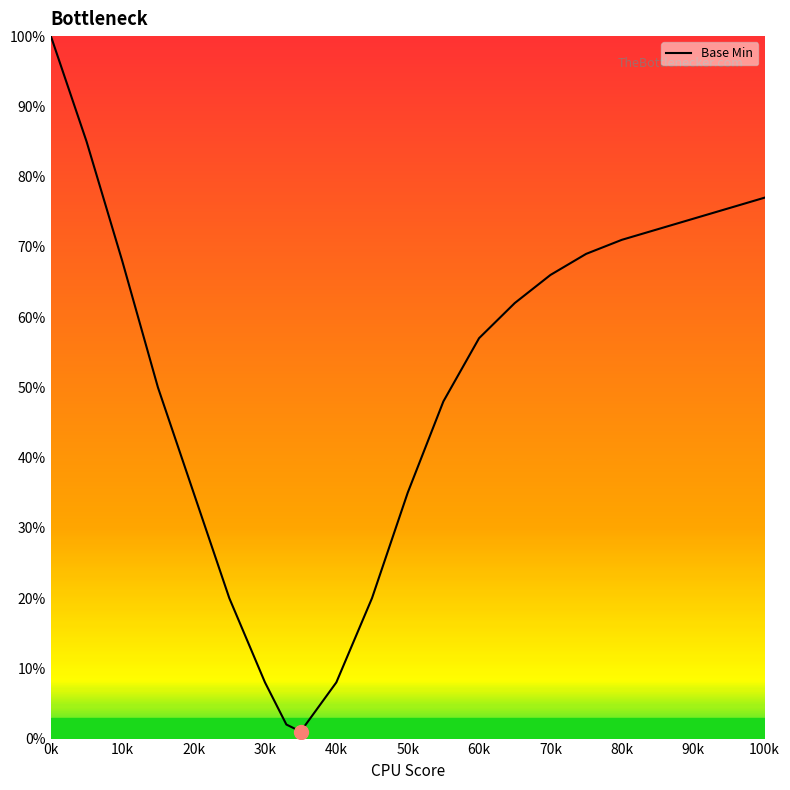

What is the maximum value shown in the chart?

100